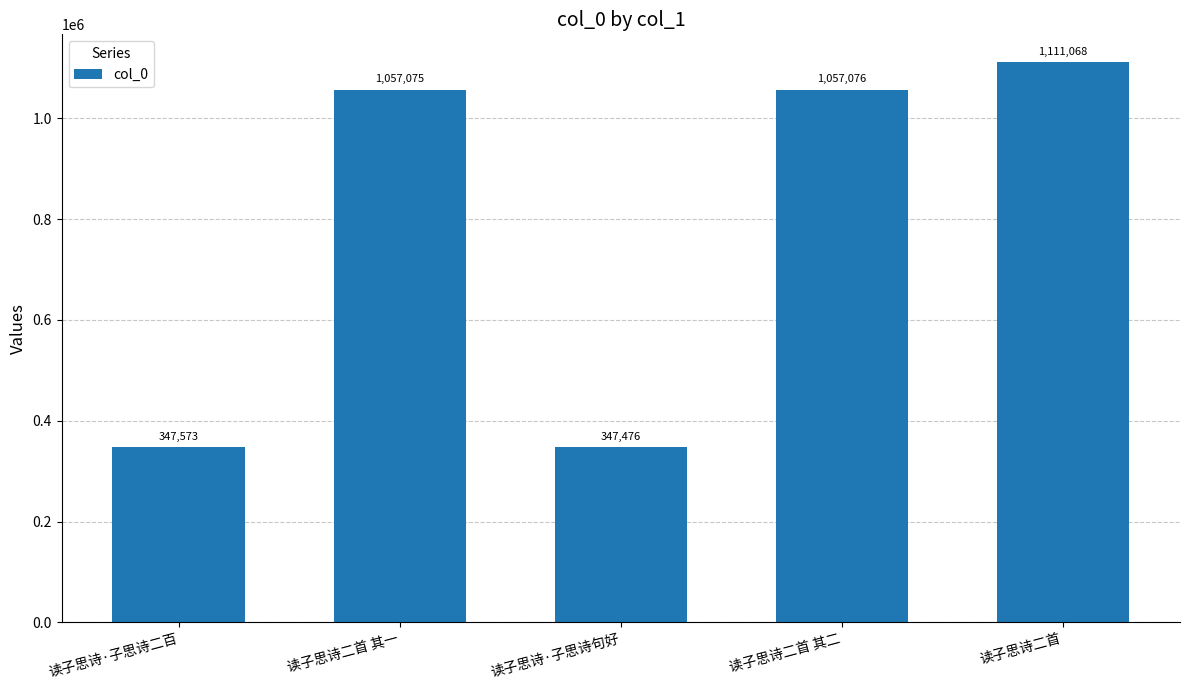

What is the difference between the values at 读子思诗·子思诗二百 and 读子思诗·子思诗句好?

97